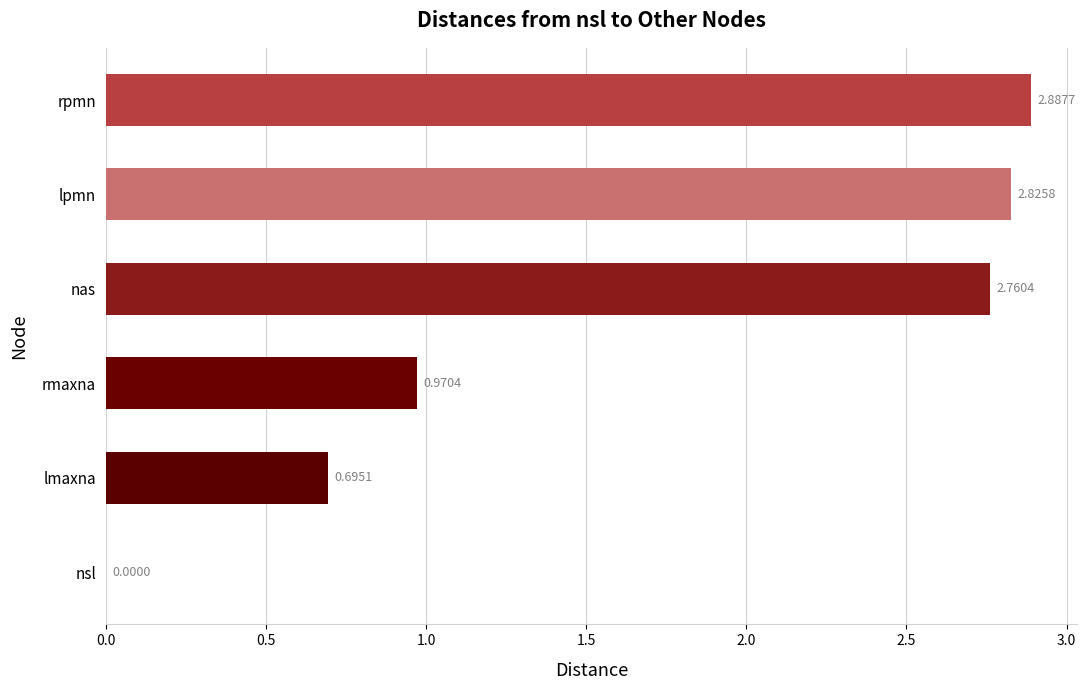

What is the change in value from lmaxna to nas?

+2.1